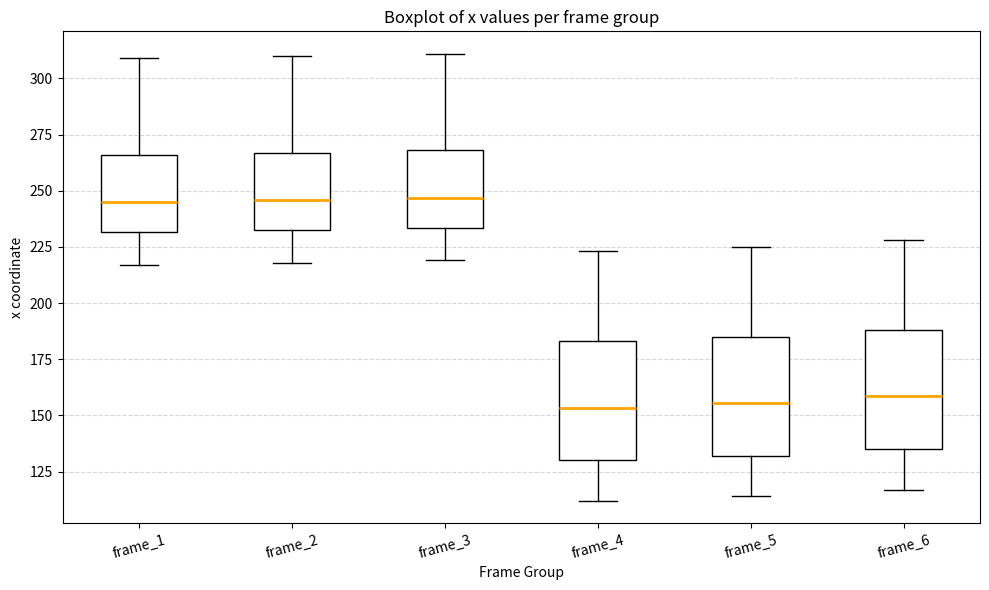

Reading left to right, transcribe this box plot: for each box, give where its median line is, the range the box spans, and where its two whiskers end, as read against the y-axis. The values are not printed on the chart, so give them approximately, as read against the axis.

frame_1: median 245, box 230 to 265, whiskers 215 to 310
frame_2: median 245, box 235 to 265, whiskers 220 to 310
frame_3: median 245, box 235 to 270, whiskers 220 to 310
frame_4: median 155, box 130 to 185, whiskers 110 to 225
frame_5: median 155, box 130 to 185, whiskers 115 to 225
frame_6: median 160, box 135 to 190, whiskers 115 to 230